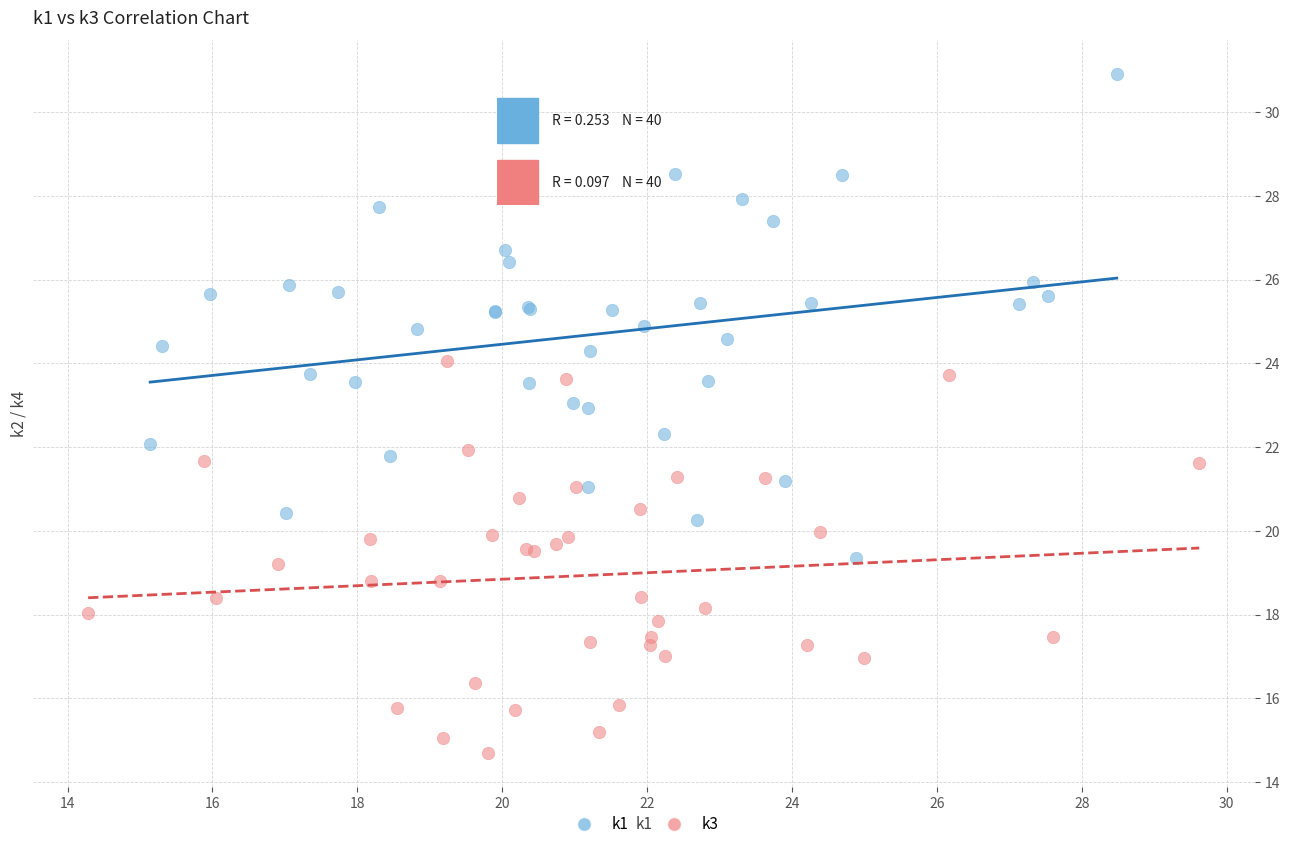

Which series contains the highest Y value?

k1